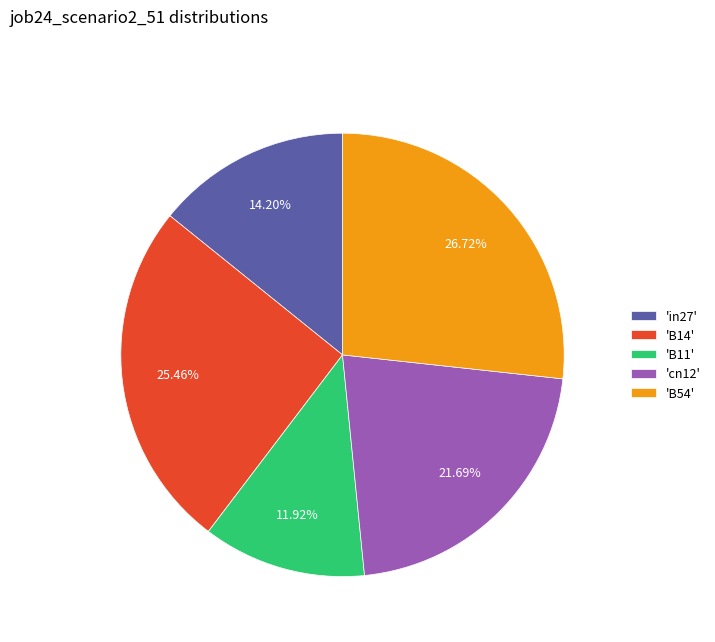

Is 'in27' the majority of the pie?

No